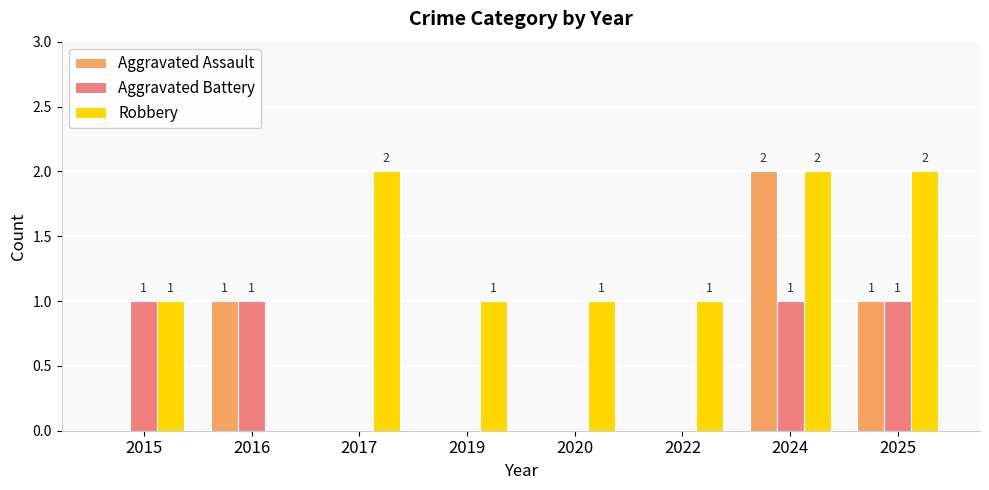

How many Aggravated Assault values are between 0 and 1?

7